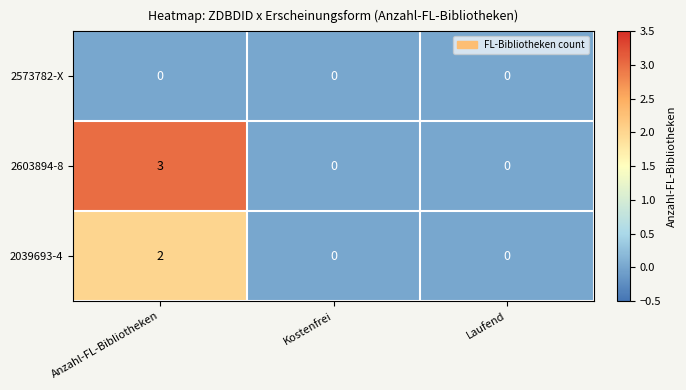

What is the sum of all 2603894-8 values?

3